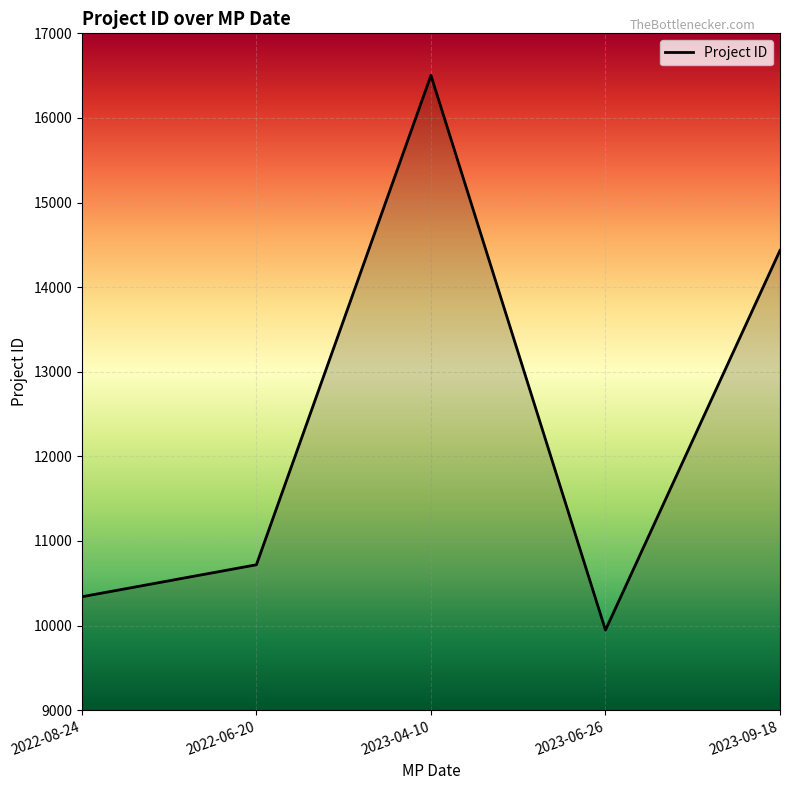

Where is the first local minimum?

2023-06-26